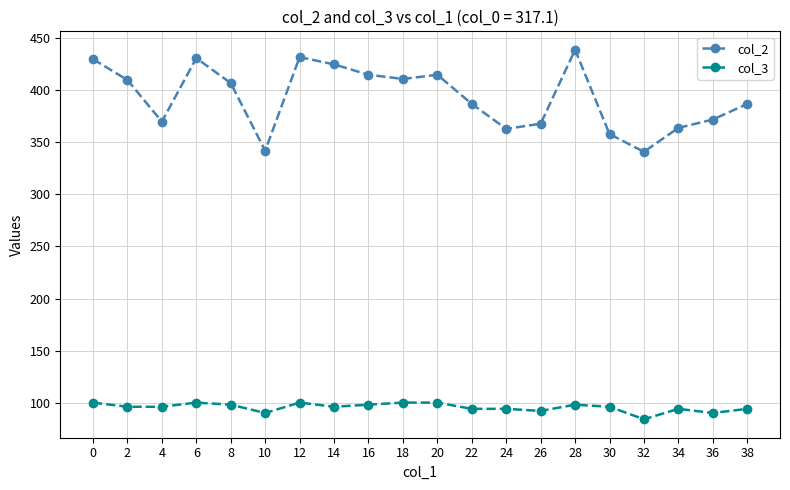

List the series in order of their peak value, highest first.

col_2, col_3